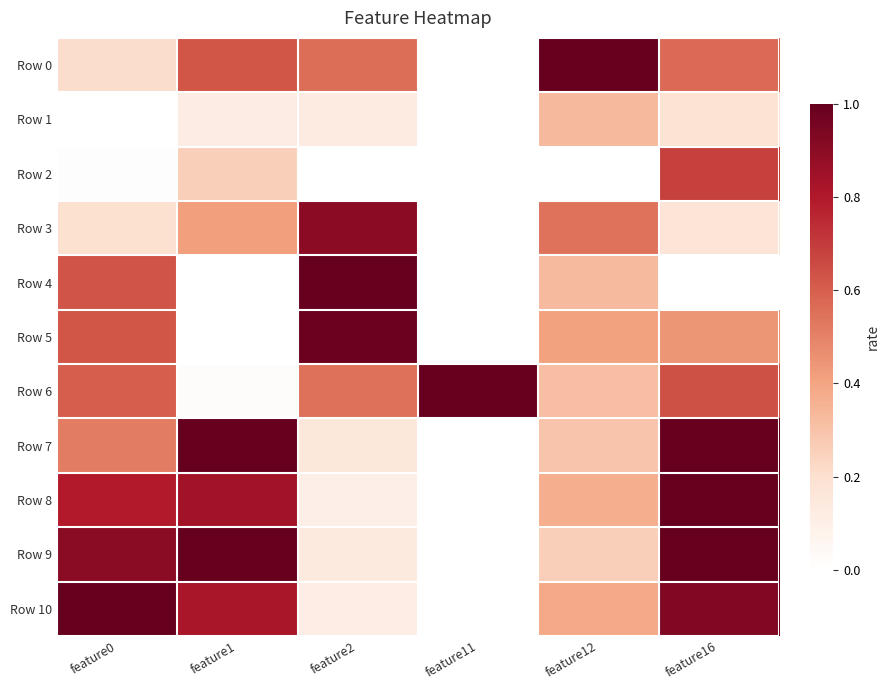

Rank the series by their maximum value, from highest to lowest.

Row 0, Row 4, Row 6, Row 7, Row 9, Row 10, Row 8, Row 5, Row 3, Row 2, Row 1